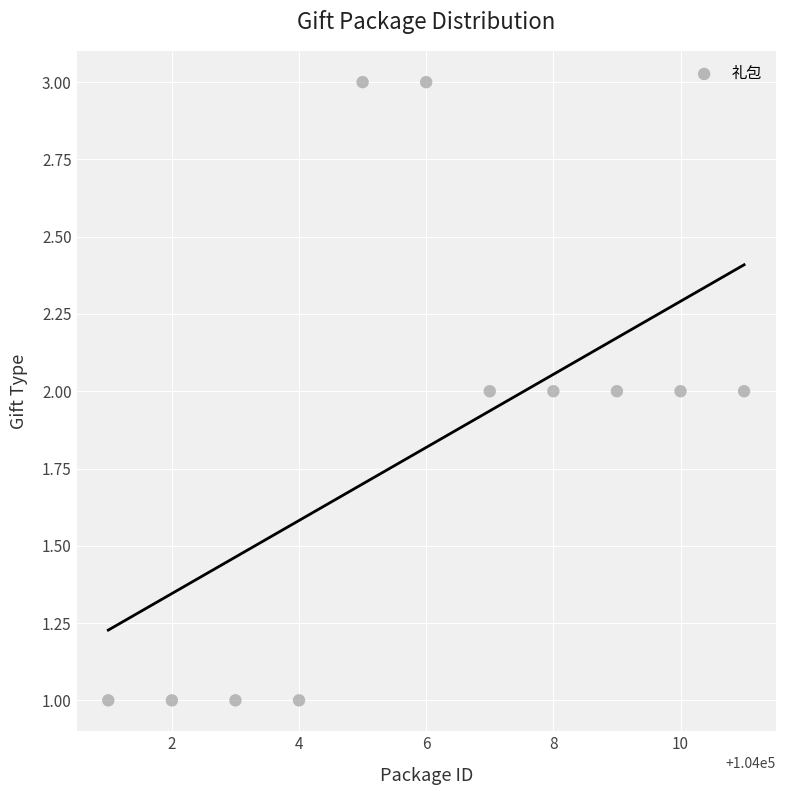

What is the average X value?

104006